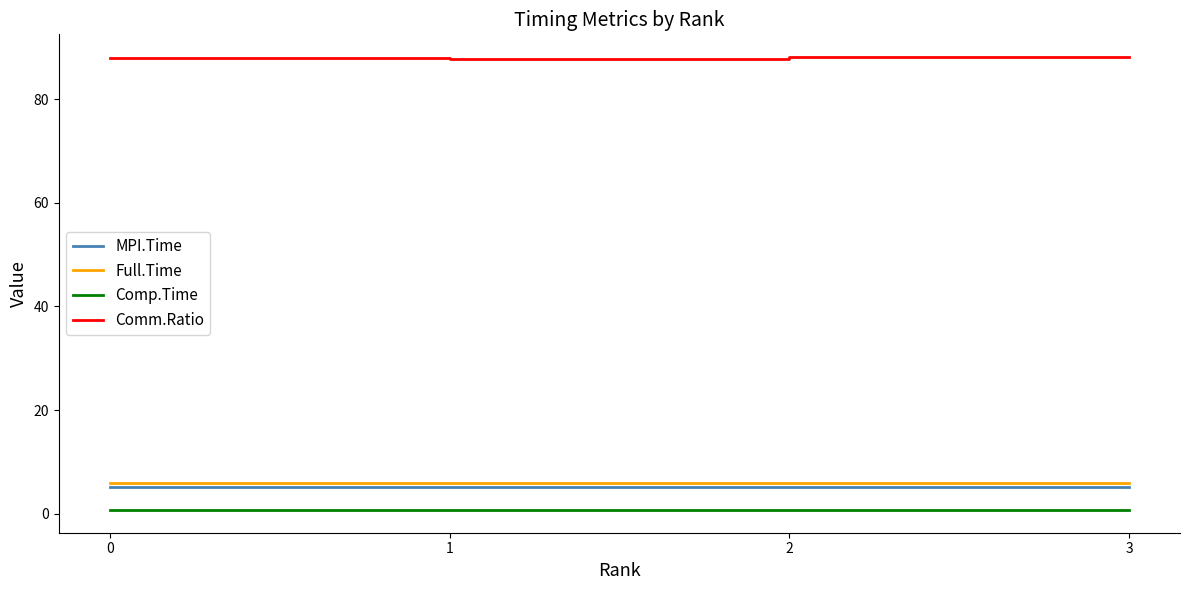

What is the smallest value displayed?

0.7